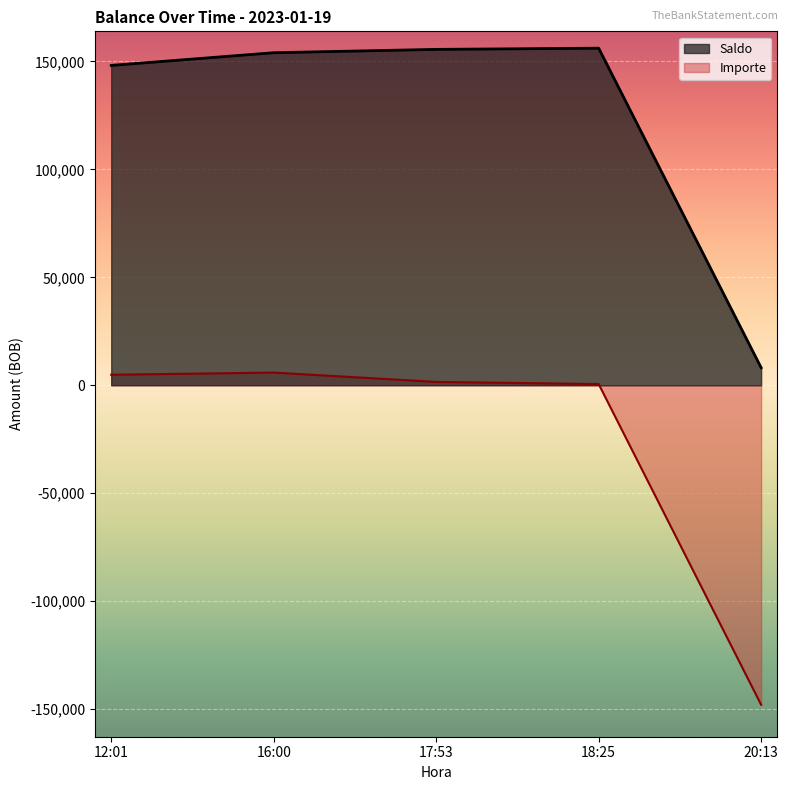

Which series has the widest spread of values?

Importe